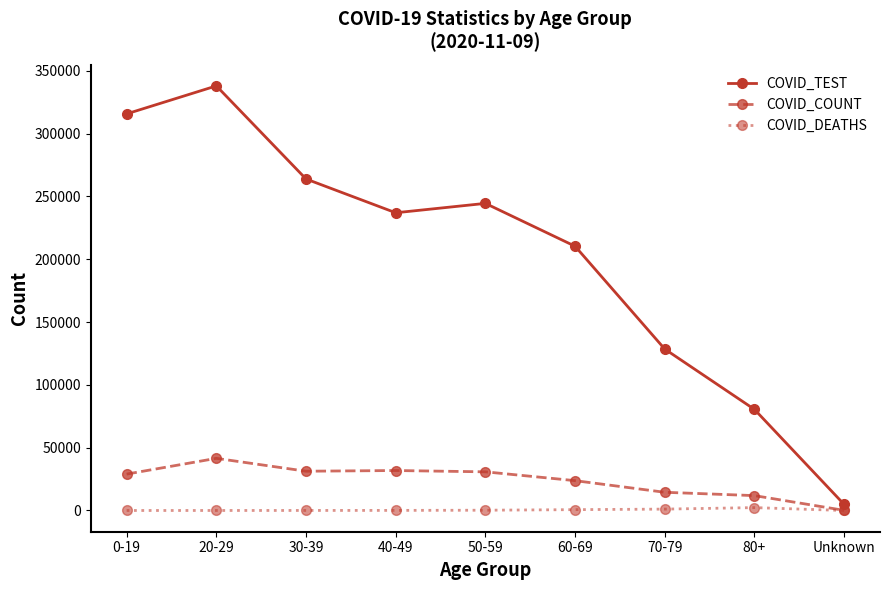

Which series changed the most between 50-59 and Unknown?

COVID_TEST